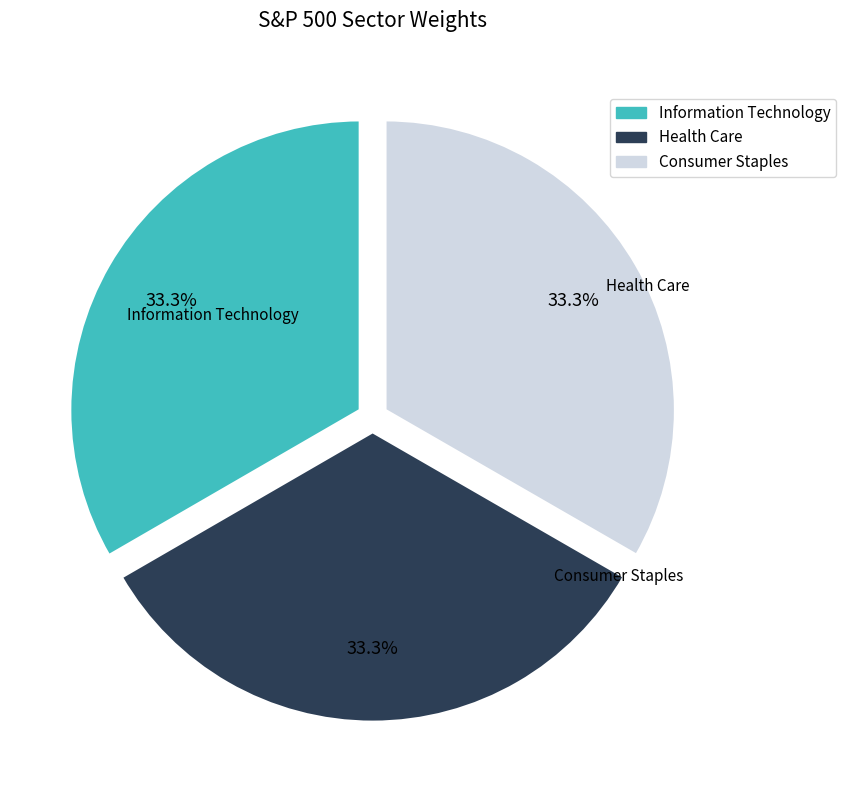

Is there a majority slice in this chart?

No